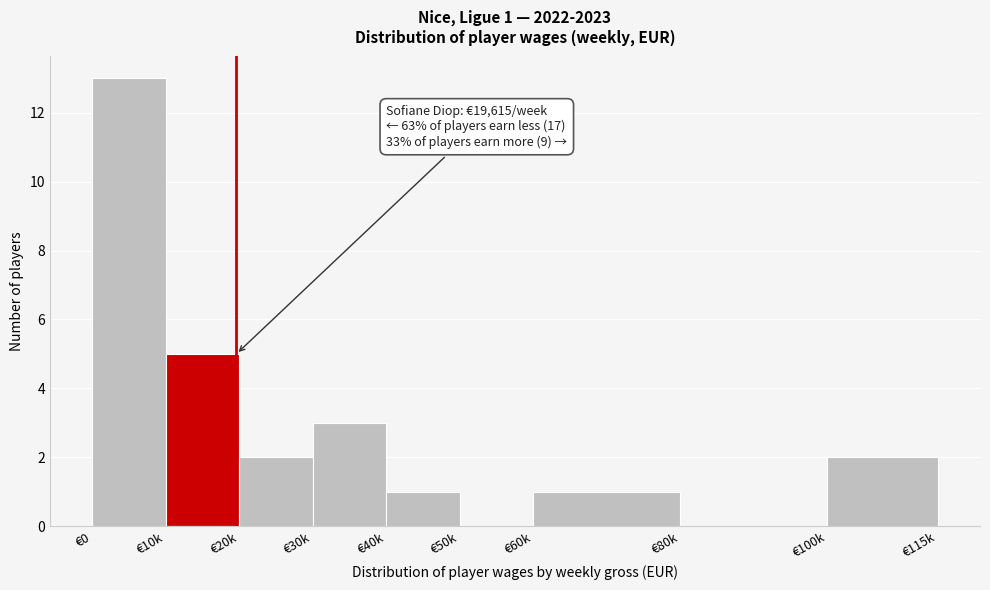

Reading right to left, list all the values displayed in this chart.

€100k=2	€80k=0	€60k=1	€50k=0	€40k=1	€30k=3	€20k=2	€10k=5	€0=13